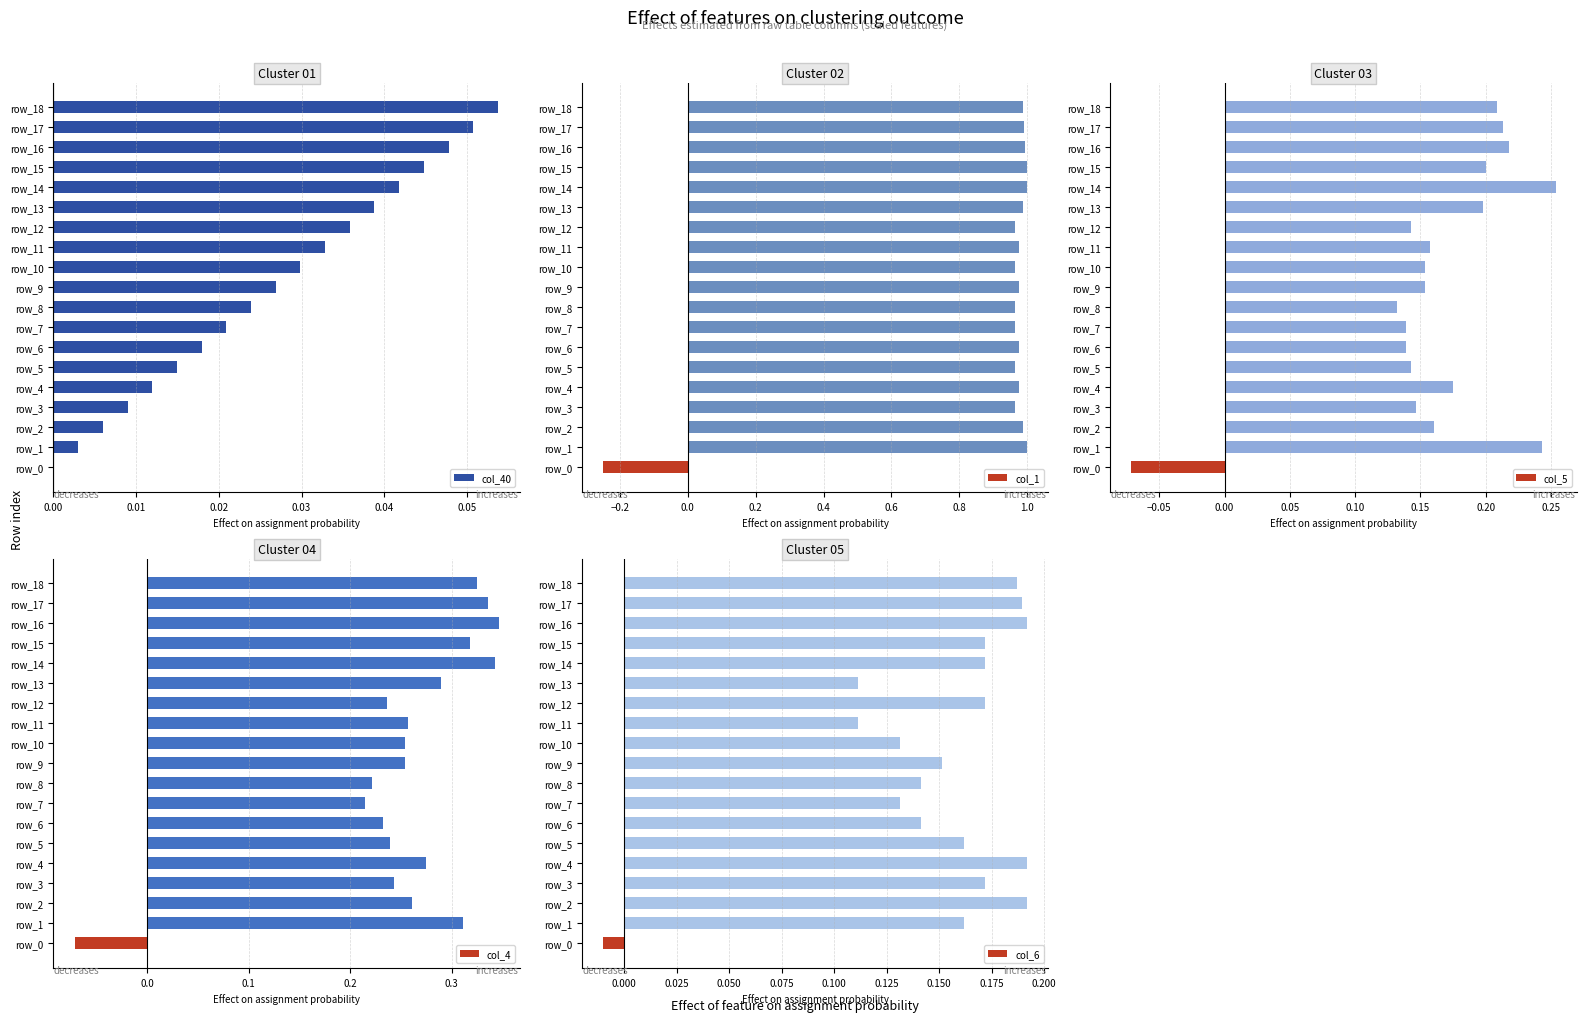

What is the sum of all col_4 values?

4.9